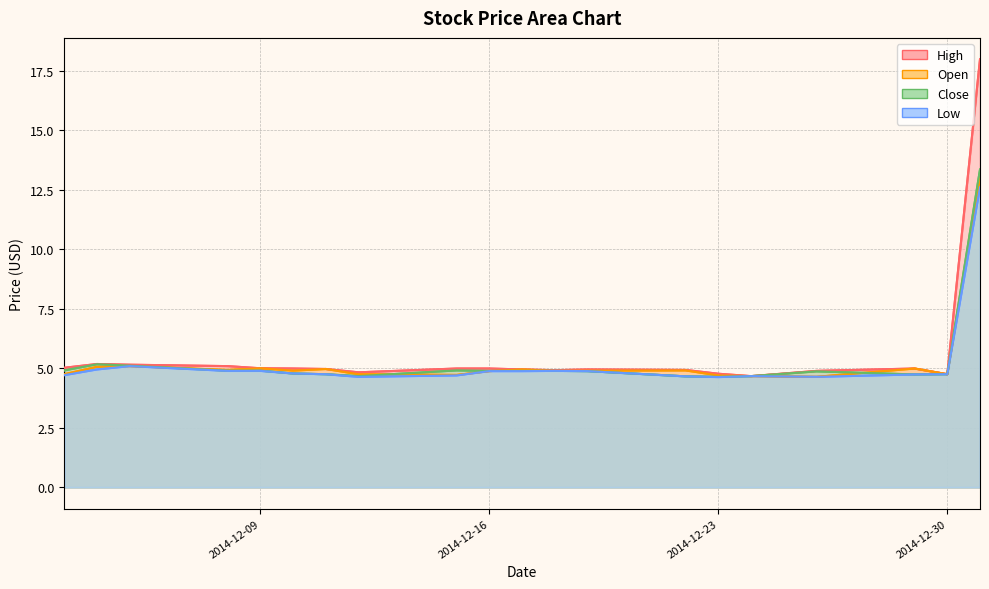

What value does the Close series have at 2014-12-05?

5.1